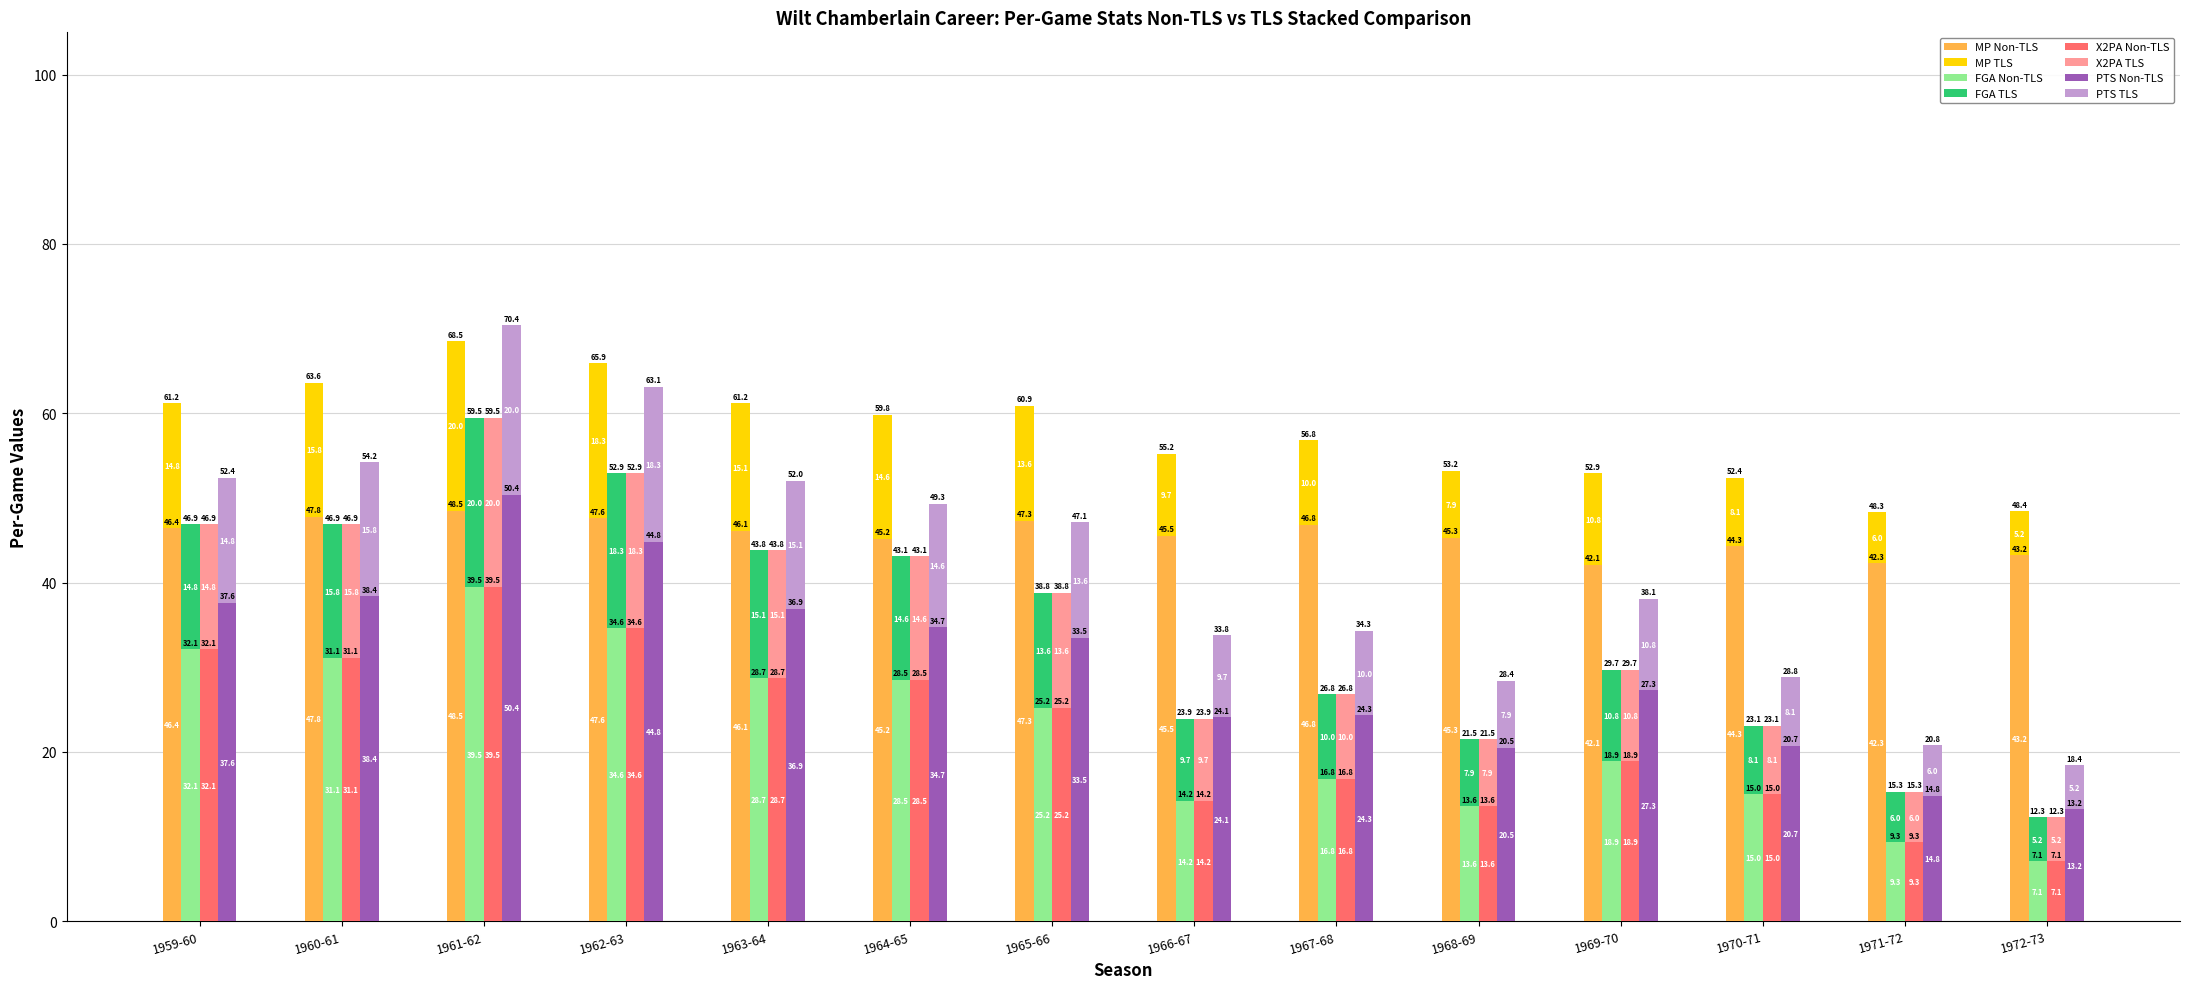

Where does the mp_per_game Non series first go above 45?

1959-60